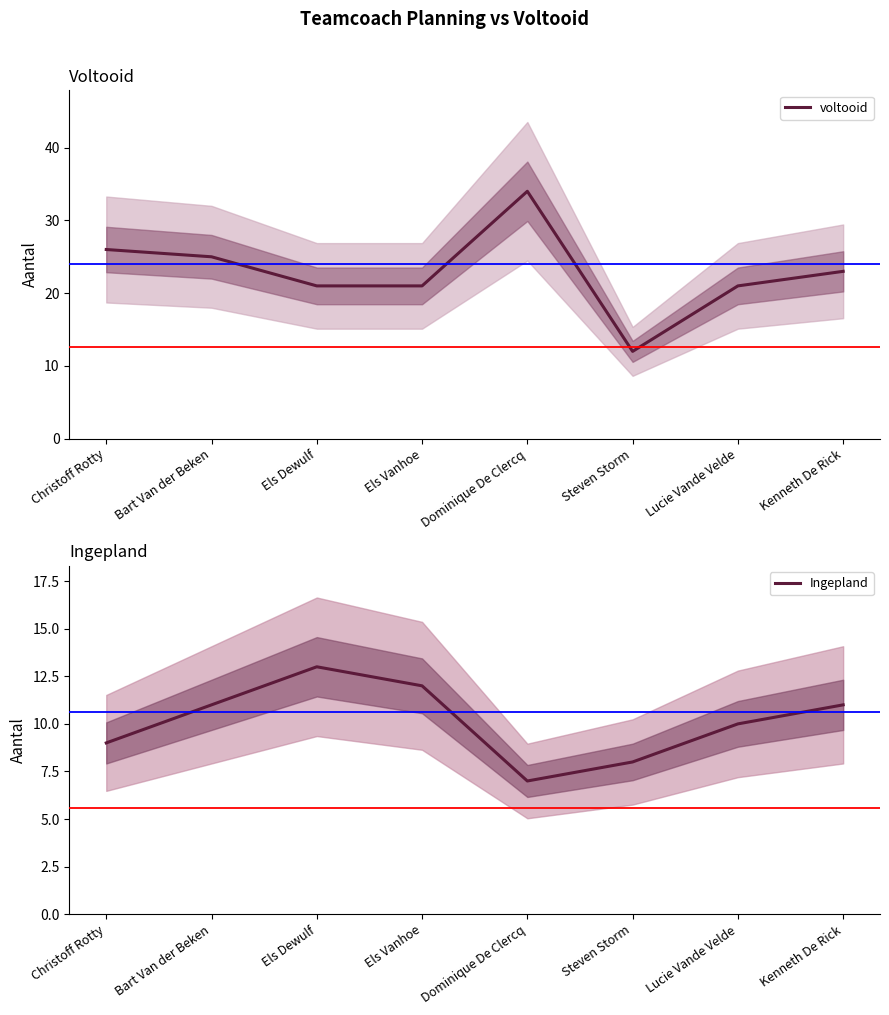

Reading right to left, extract all data points from this chart.

voltooid: Kenneth De Rick=23	Lucie Vande Velde=21	Steven Storm=12	Dominique De Clercq=34	Els Vanhoe=21	Els Dewulf=21	Bart Van der Beken=25	Christoff Rotty=26
Ingepland: Kenneth De Rick=11	Lucie Vande Velde=10	Steven Storm=8	Dominique De Clercq=7	Els Vanhoe=12	Els Dewulf=13	Bart Van der Beken=11	Christoff Rotty=9